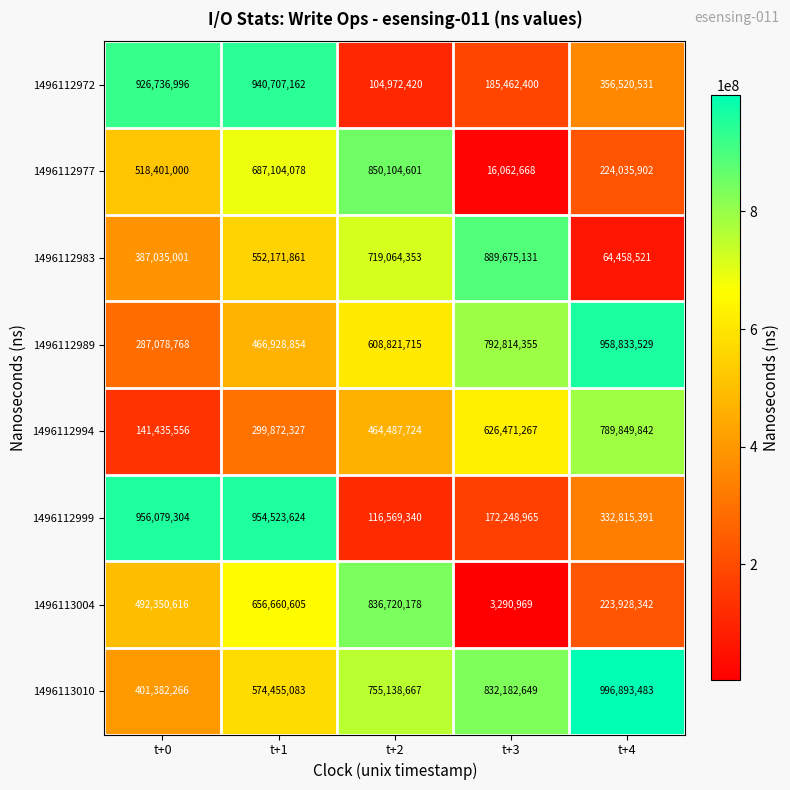

What is the average value of the 1496112972 series?

502879902